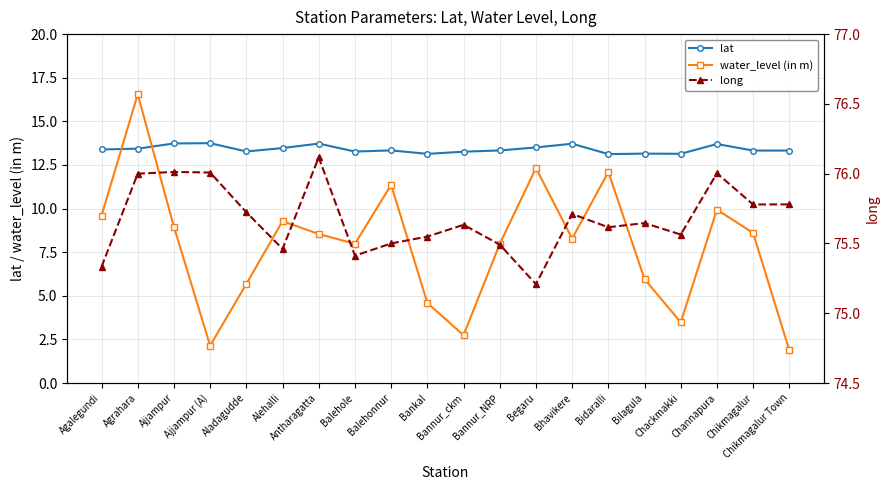

Which series has the largest total across all categories?

long